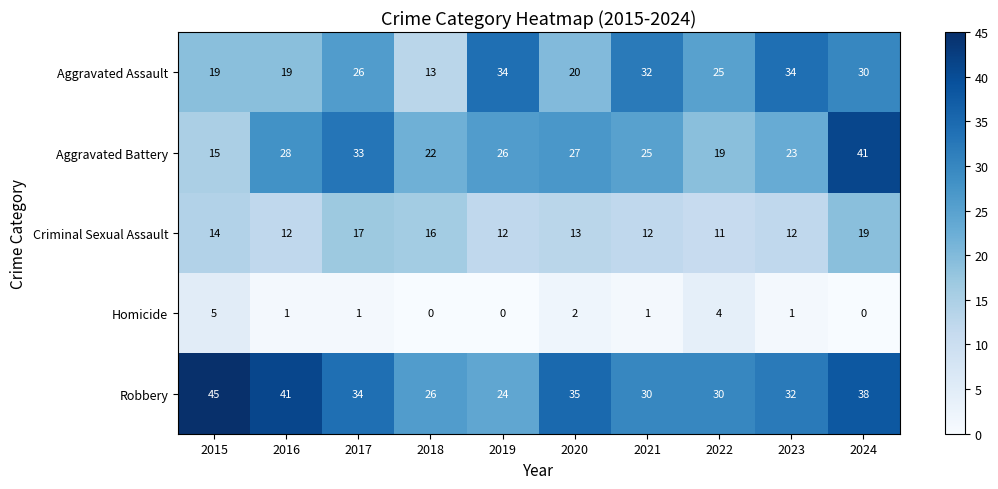

What is the approximate value of Robbery at 2016?

41